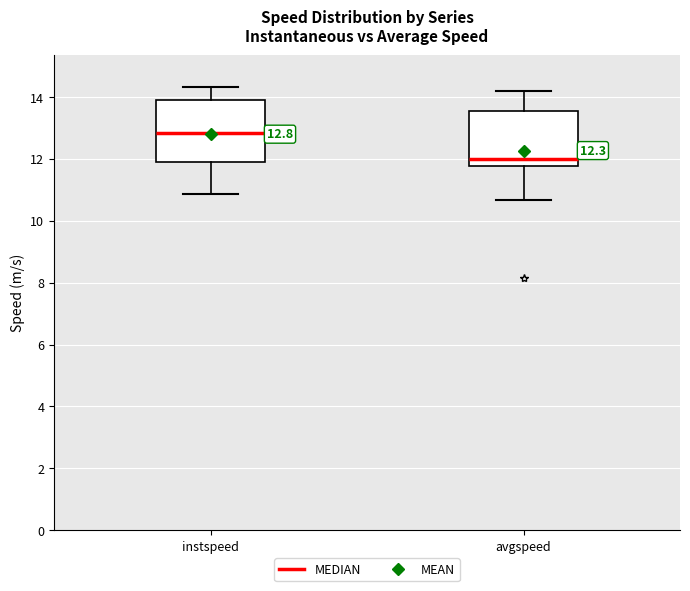

Comparing the boxes themselves (not the whiskers), which one is the tallest?

instspeed